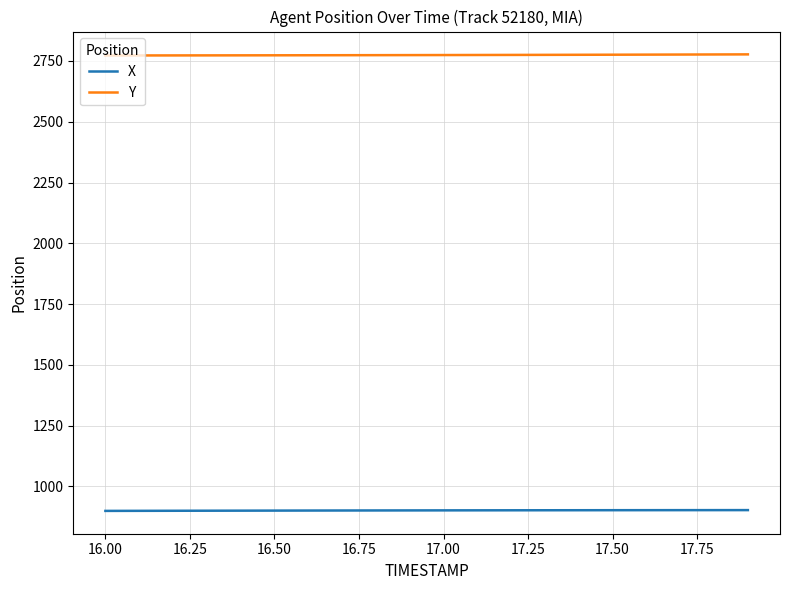

True or false: X and Y intersect in this chart.

False